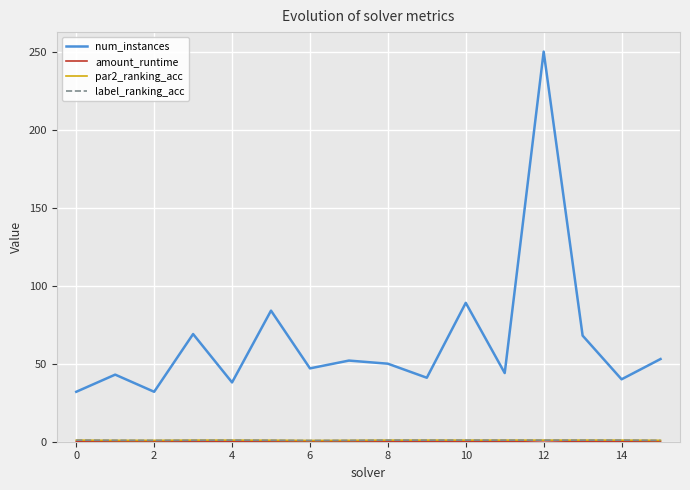

What is the maximum value shown in the chart?

250.0